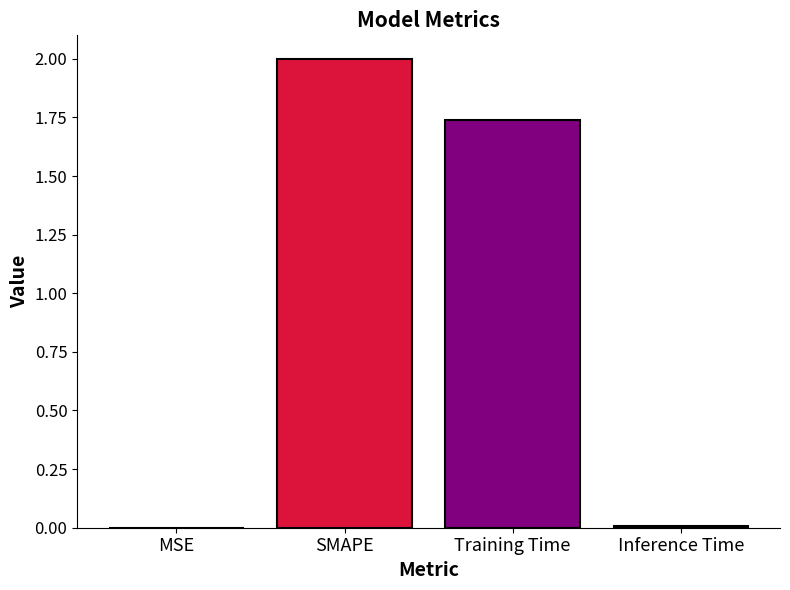

Does the chart contain stacked bars?

No